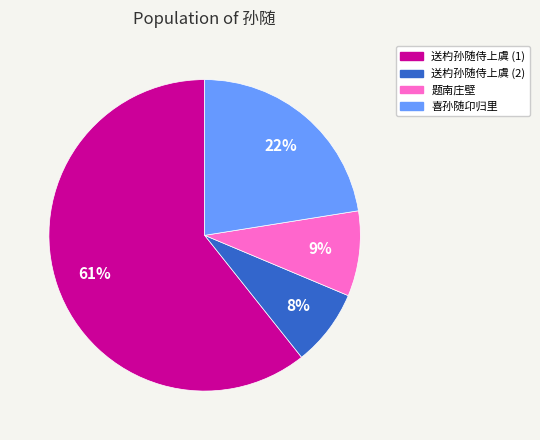

Which slice is the smallest?

送杓孙随侍上虞